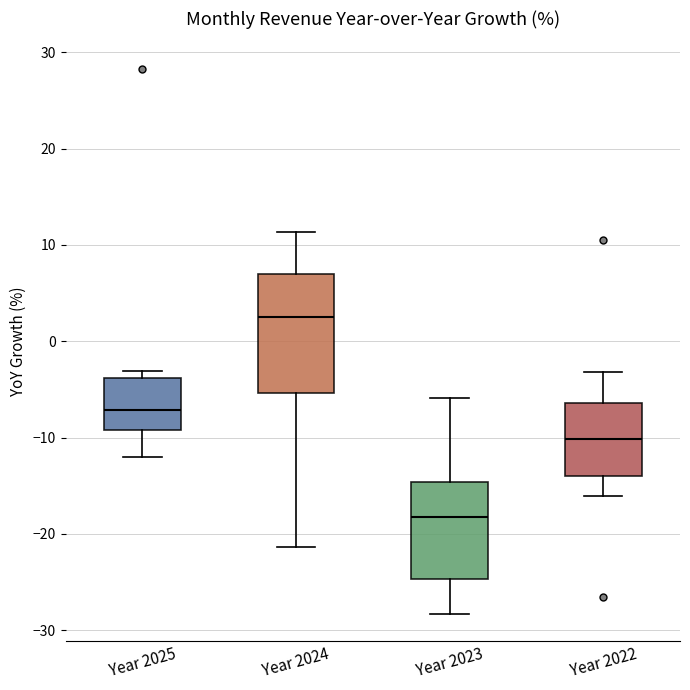

Reading left to right, read every box against the y-axis: the position of its median line, the range the box covers, and the ends of its whiskers. The values are not printed on the chart, so give them approximately, as read against the axis.

Year 2025: median -7, box -9 to -4, whiskers -12 to -3
Year 2024: median 3, box -5 to 7, whiskers -21 to 11
Year 2023: median -18, box -25 to -15, whiskers -28 to -6
Year 2022: median -10, box -14 to -6, whiskers -16 to -3